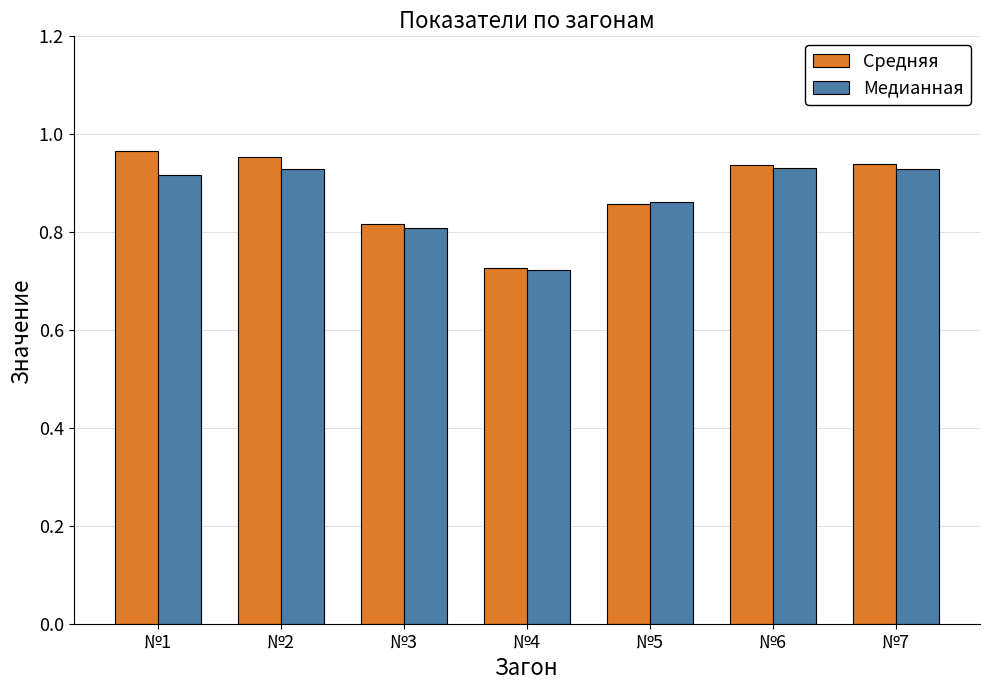

Is it true that Средняя equals 0.3 at №6?

False